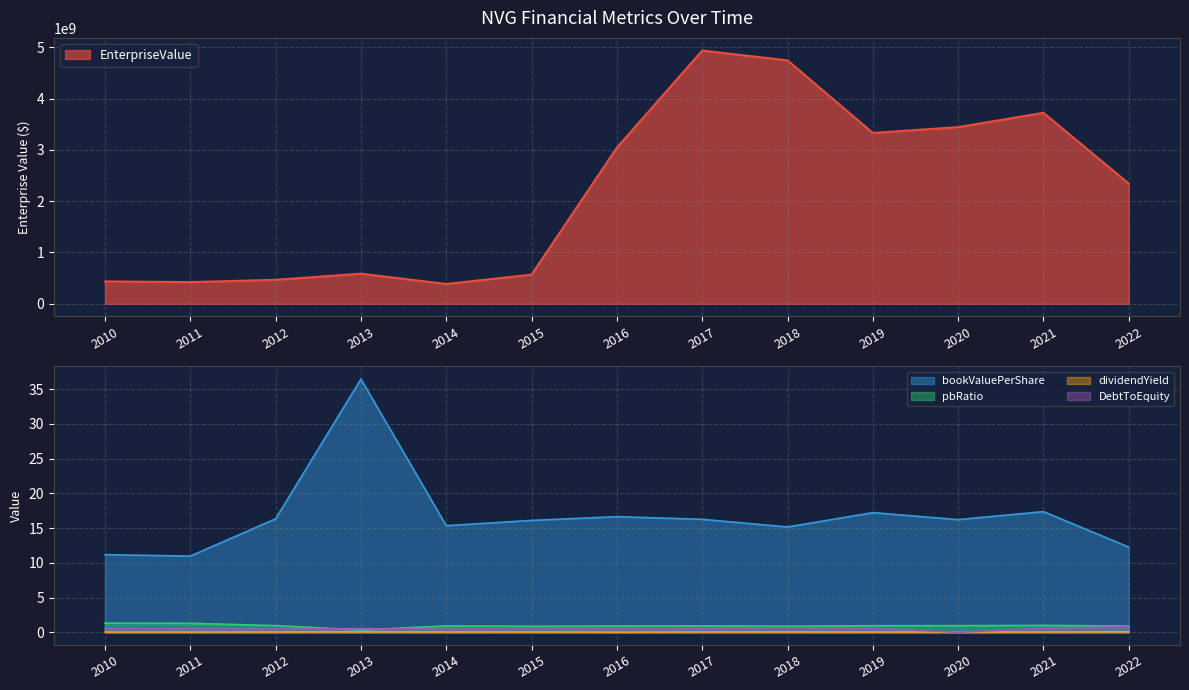

True or false: bookValuePerShare and pbRatio cross at least once.

False